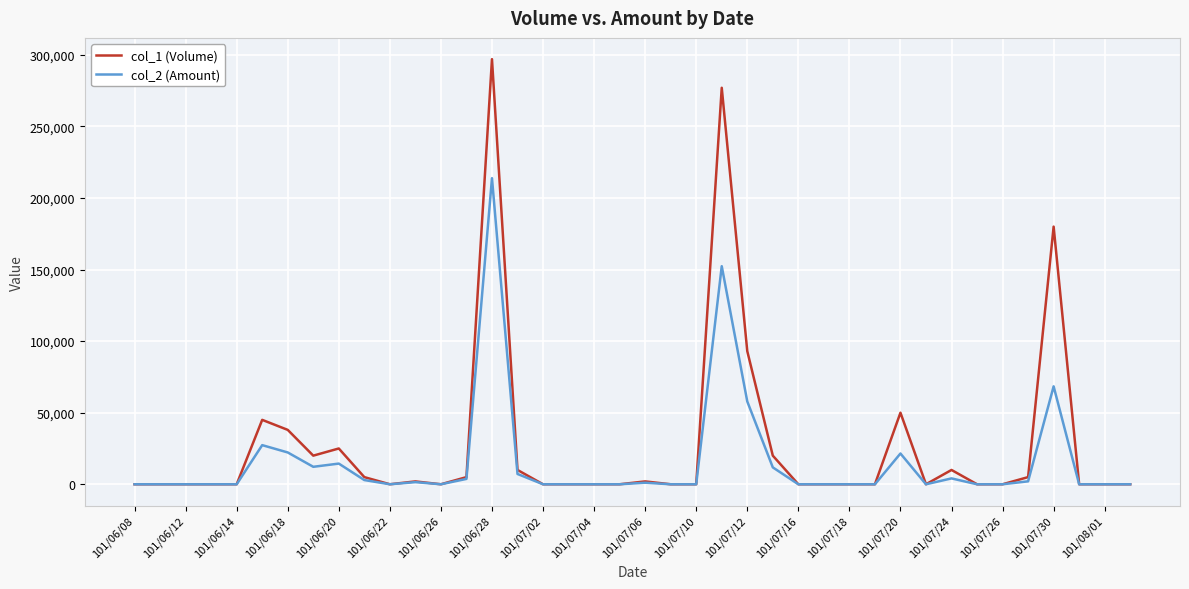

List the series in order of their peak value, highest first.

col_1 (Volume), col_2 (Amount)